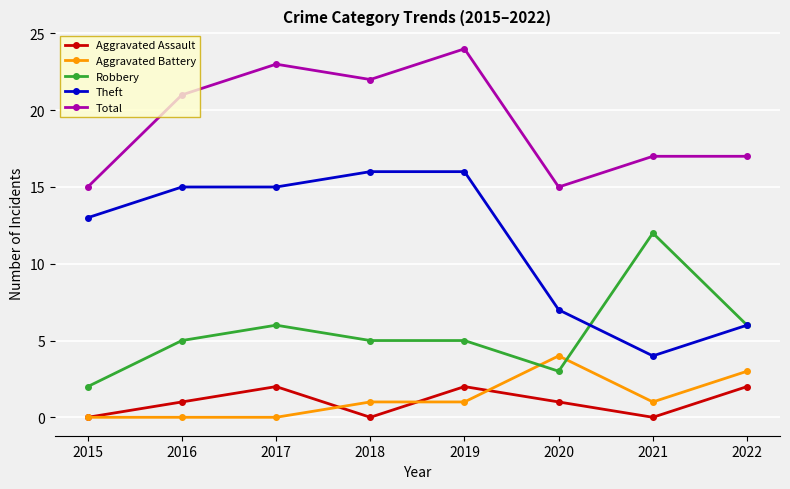

True or false: Aggravated Assault and Total cross at least once.

False